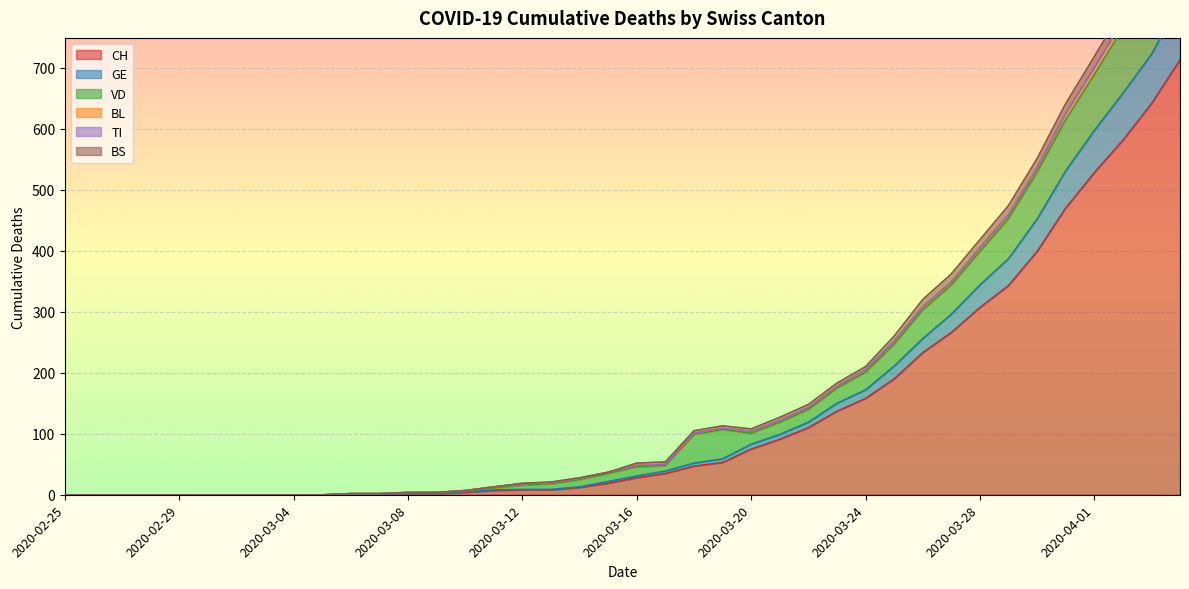

How many interior local valleys does the VD series have?

1